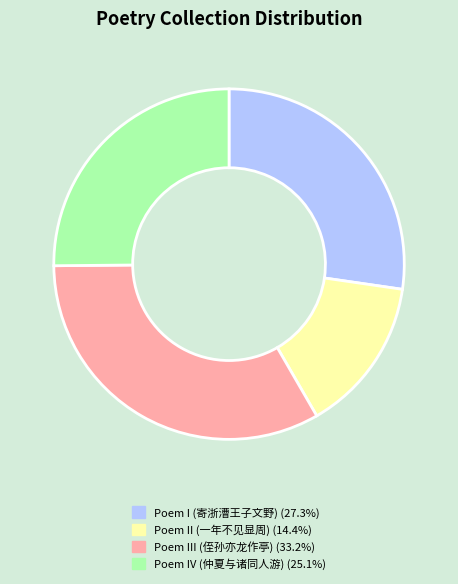

Does any single category account for the majority?

No